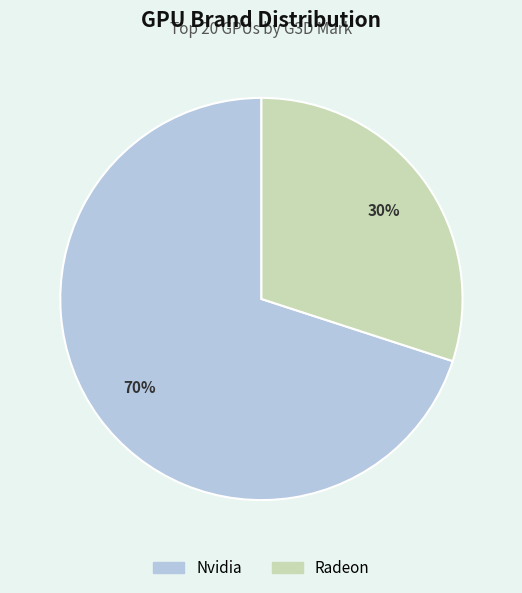

To the nearest percent, what is the combined percentage of Nvidia and Radeon?

100%